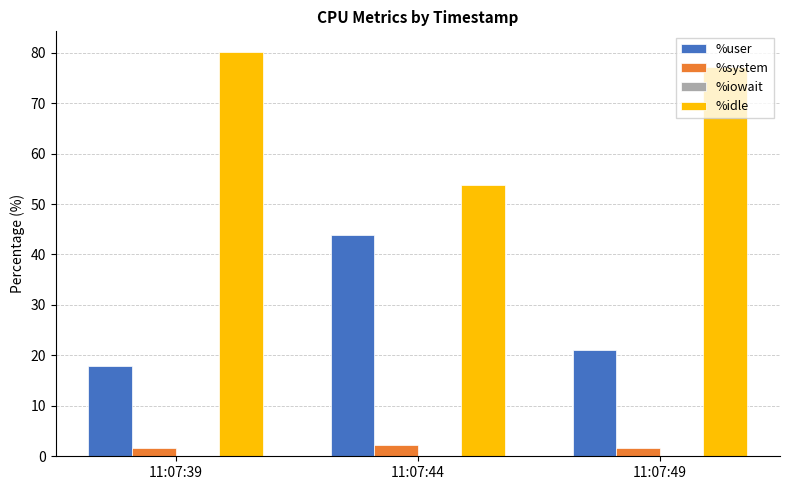

Which category has the highest value in the %idle series?

11:07:39